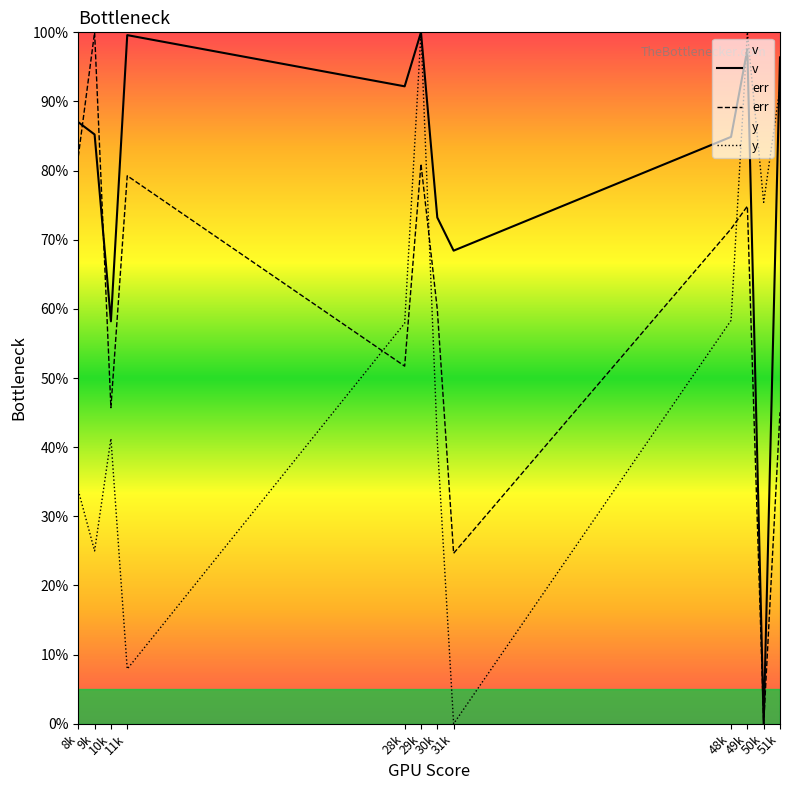

Reading left to right, extract all data points from this chart.

v: 87.0	85.2	58.2	99.6	92.2	100.0	73.2	68.4	84.9	97.5	0.0	96.4
err: 82.0	100.0	45.7	79.3	51.7	81.0	59.9	24.7	71.6	74.9	0.0	45.0
y: 33.8	25.0	41.2	7.9	57.9	100.0	40.8	0.0	58.3	100.0	75.4	92.1